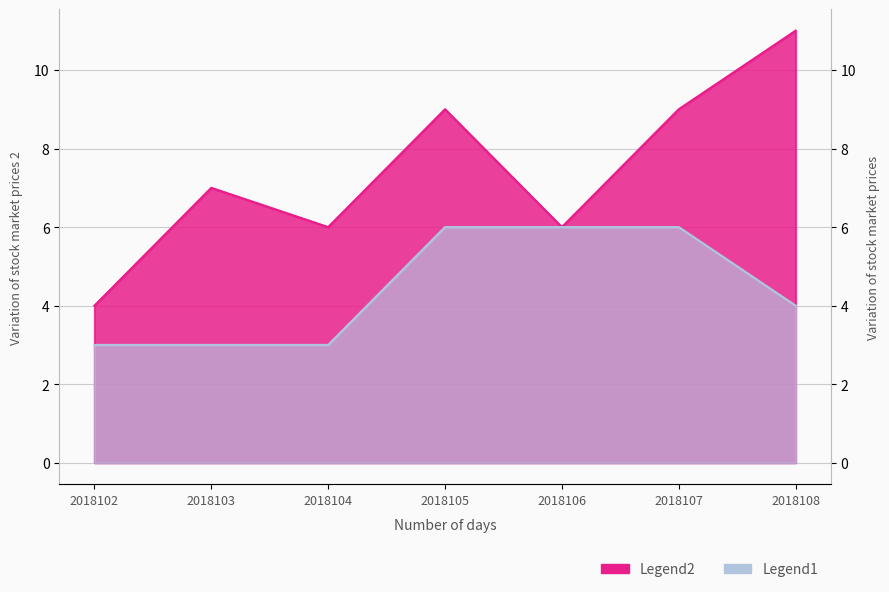

How many lines are shown in the chart?

2